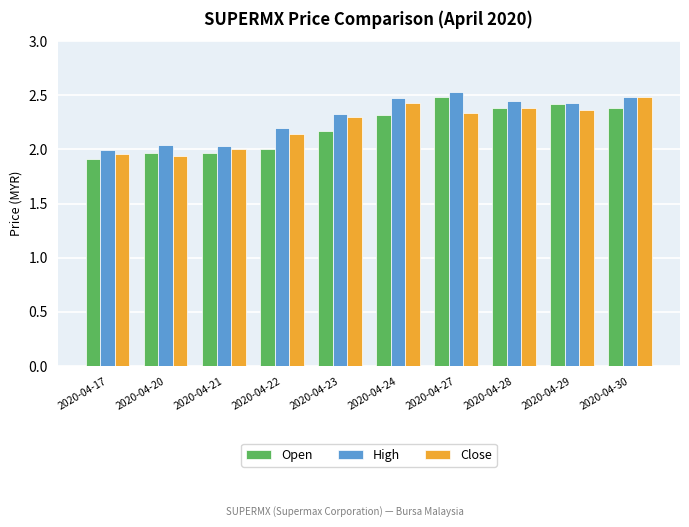

Is it true that Close equals 3.7 at 2020-04-22?

False